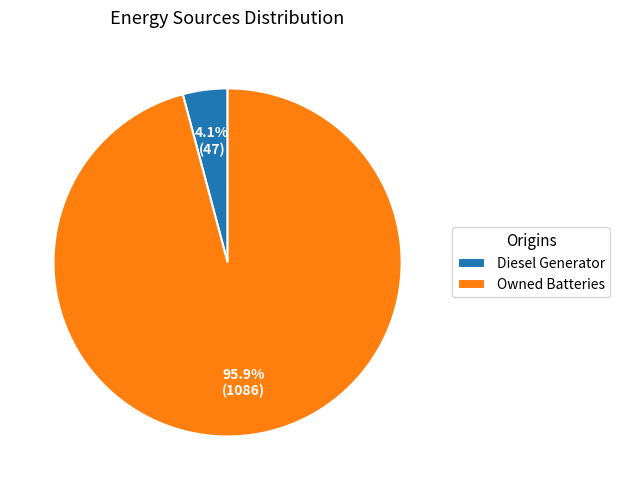

Which category has the smallest portion of the pie?

Diesel Generator